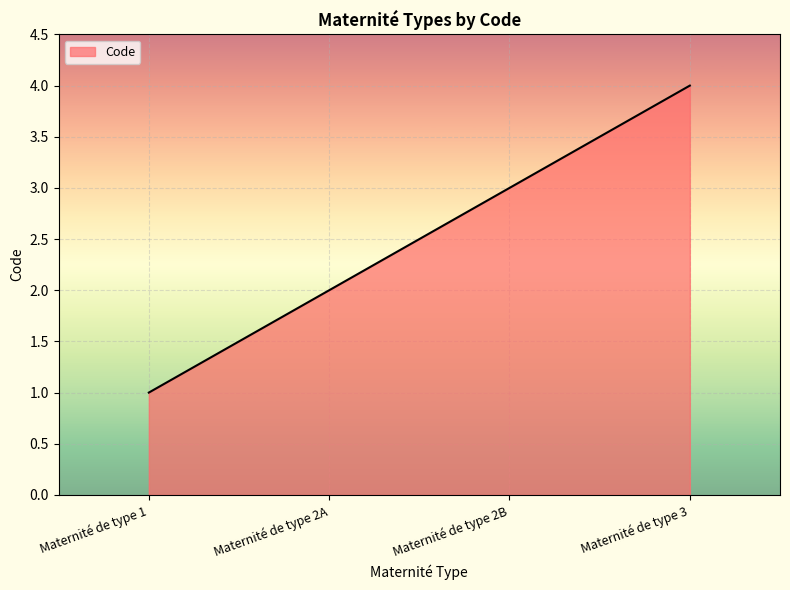

Read the value at Maternité de type 3.

4